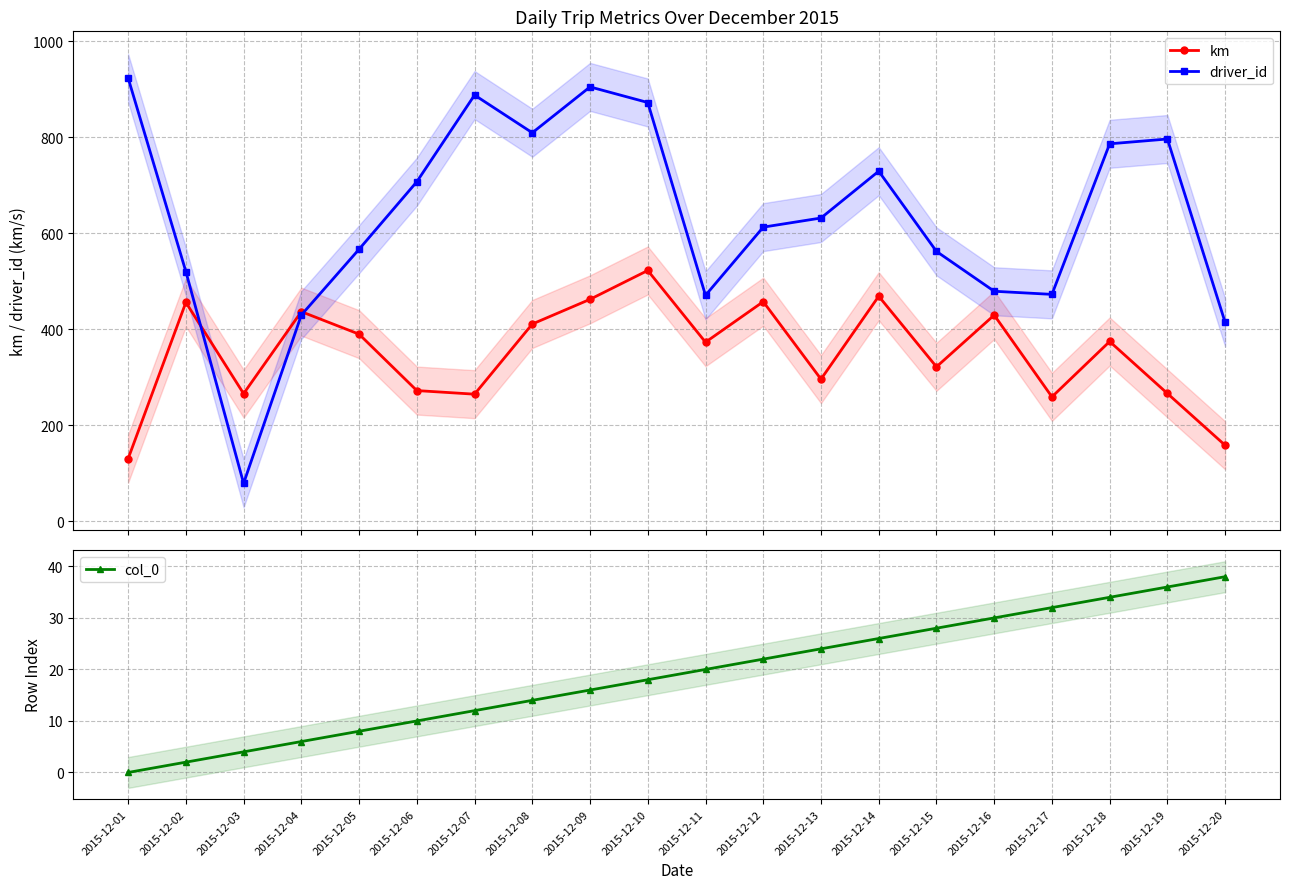

Is this an area chart (filled region under the line)?

No